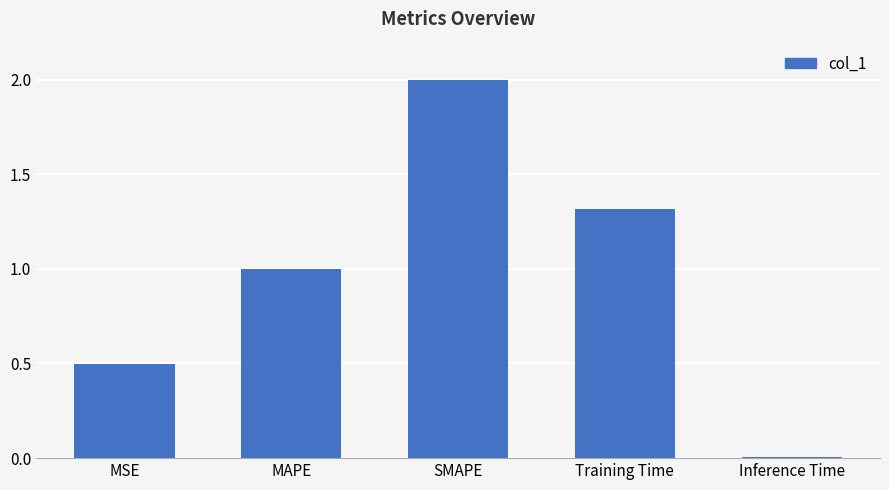

Between MSE and MAPE, which is larger?

MAPE